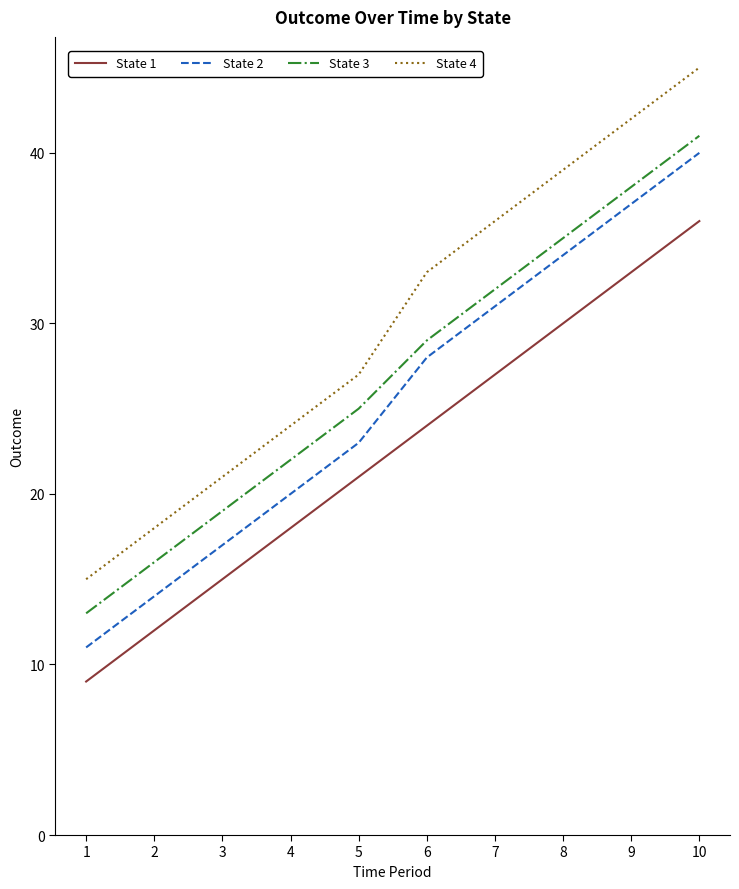

The value of State 4 at 3 is 14. True or false?

False